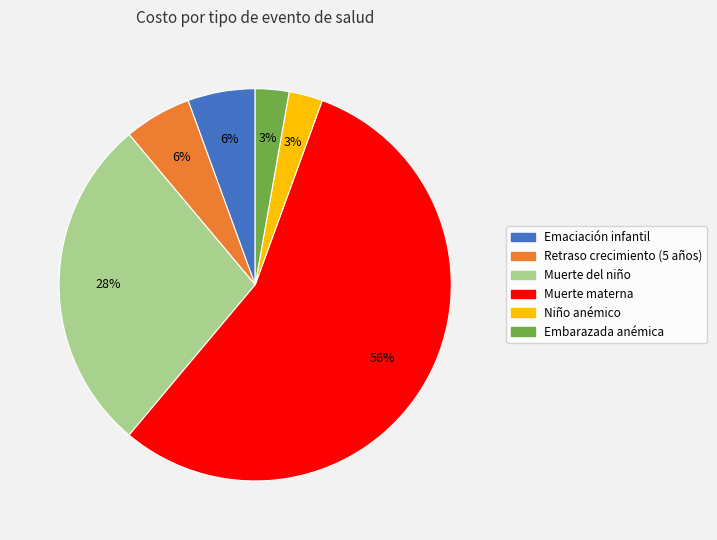

Between Niño anémico and Muerte materna, which is larger?

Muerte materna